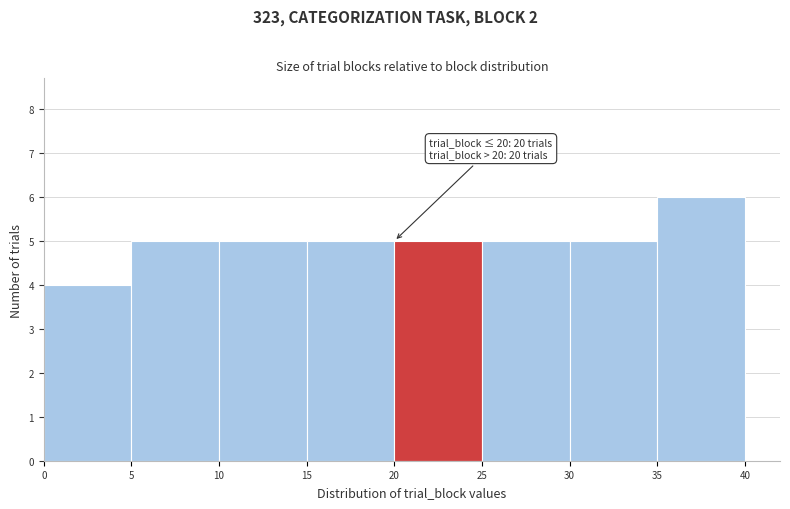

Which range on the x-axis has the tallest bar?

35 to 40